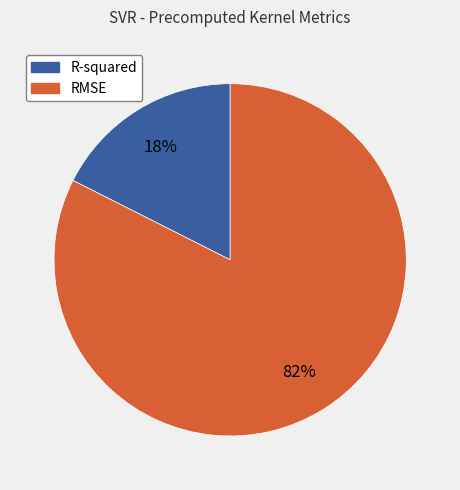

Combined, do R-squared and RMSE account for over 50%?

Yes